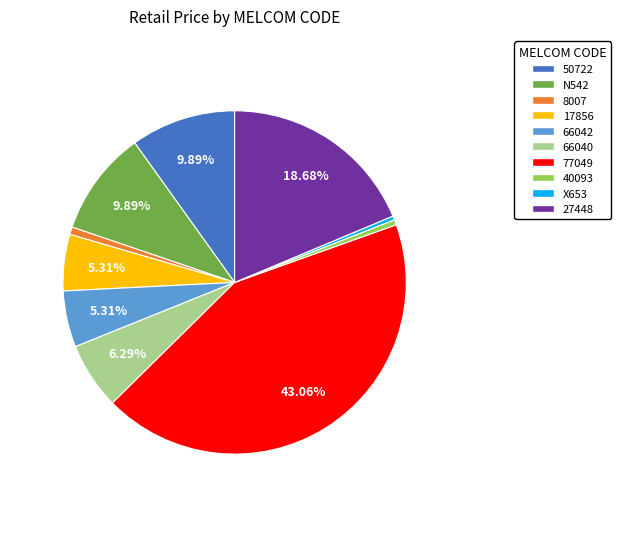

Between 40093 and 50722, which is larger?

50722